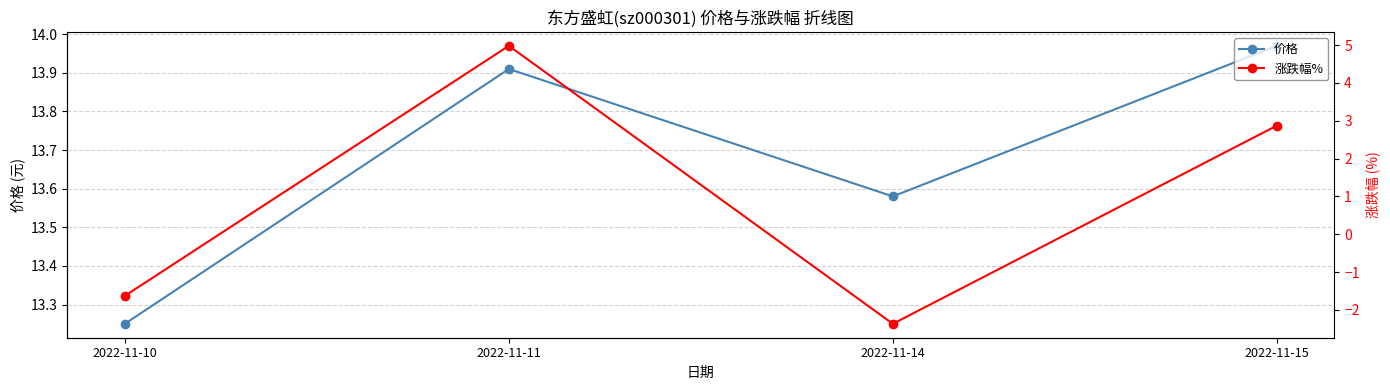

Reading left to right, extract all data points from this chart.

价格: 13.2	13.9	13.6	14.0
涨跌幅%: -1.6	5.0	-2.4	2.9